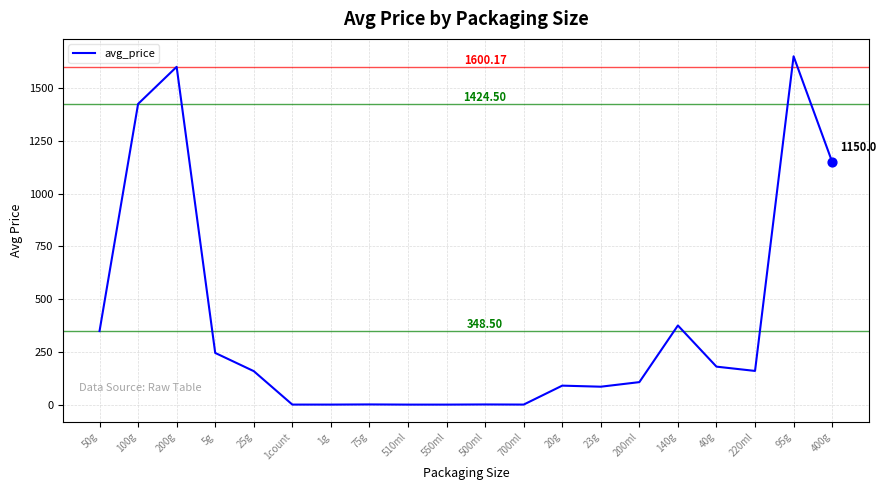

Which has a higher value, 23g or 200ml?

200ml